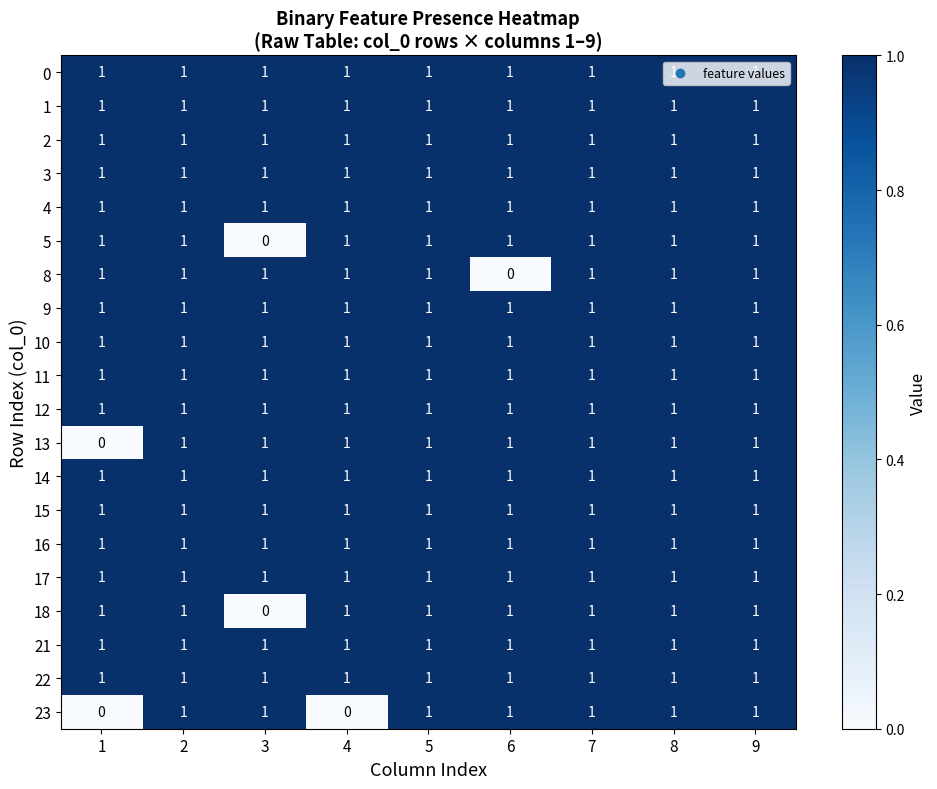

Is it true that 10 equals 1 at 4?

True